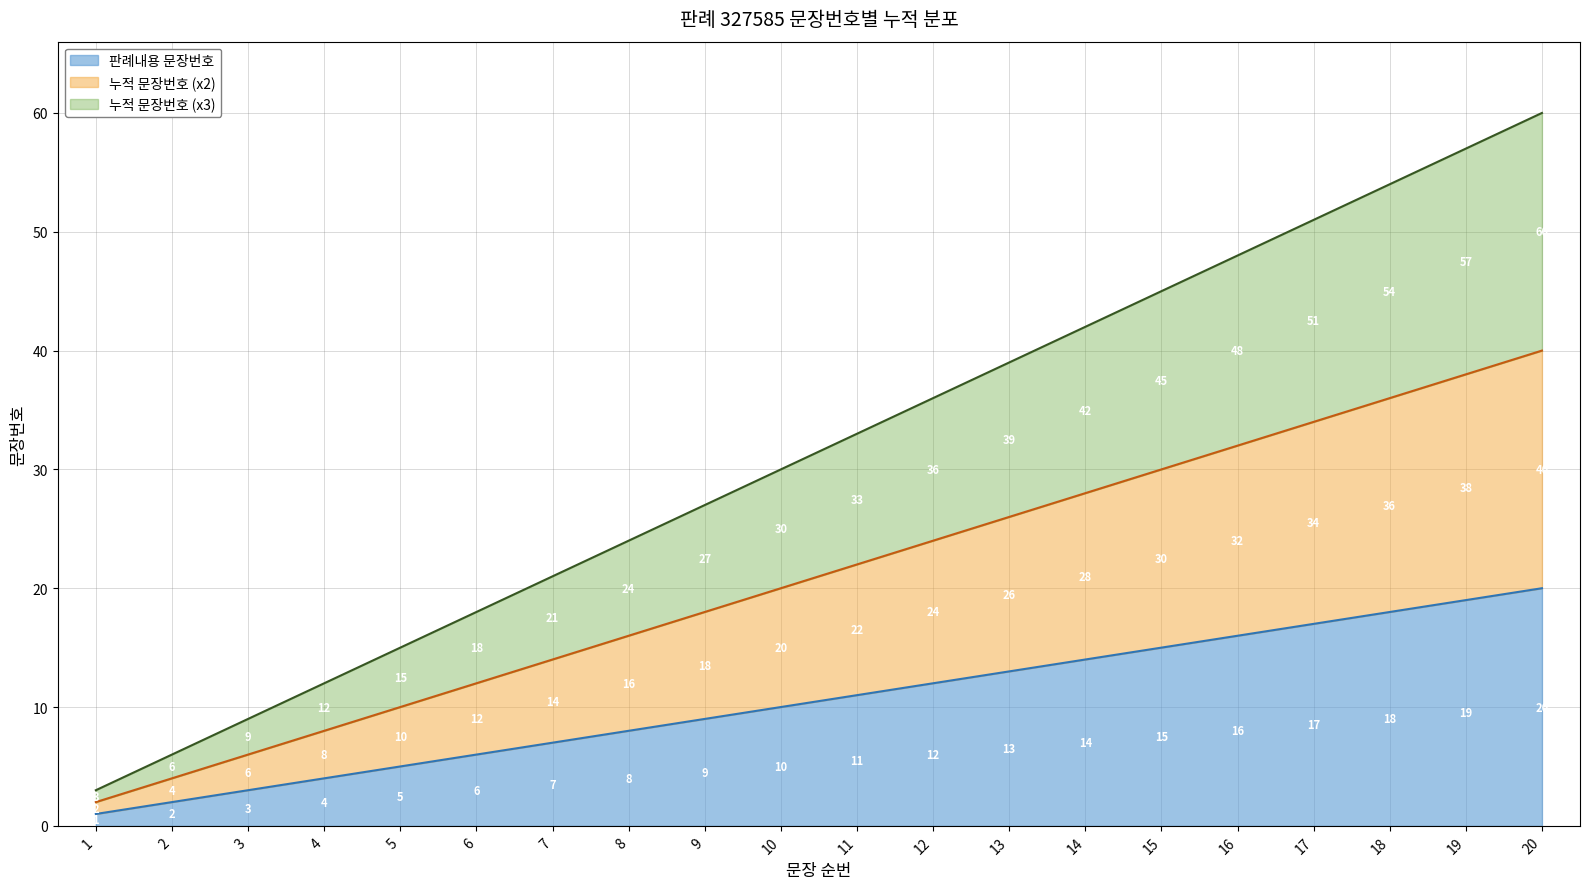

Reading right to left, extract all data points from this chart.

판례내용 문장번호: 20	19	18	17	16	15	14	13	12	11	10	9	8	7	6	5	4	3	2	1
누적 문장번호 (x2): 40	38	36	34	32	30	28	26	24	22	20	18	16	14	12	10	8	6	4	2
누적 문장번호 (x3): 60	57	54	51	48	45	42	39	36	33	30	27	24	21	18	15	12	9	6	3